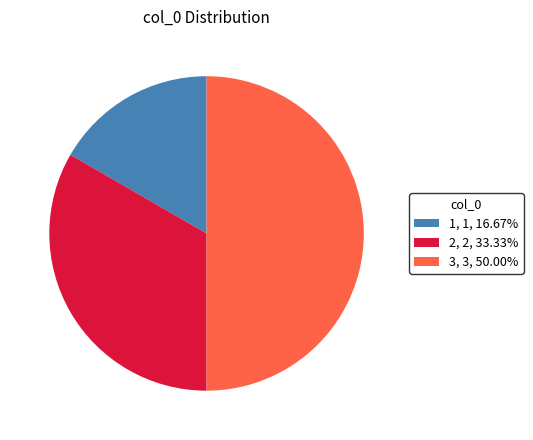

Is it true that 1 is 7% of the pie?

False